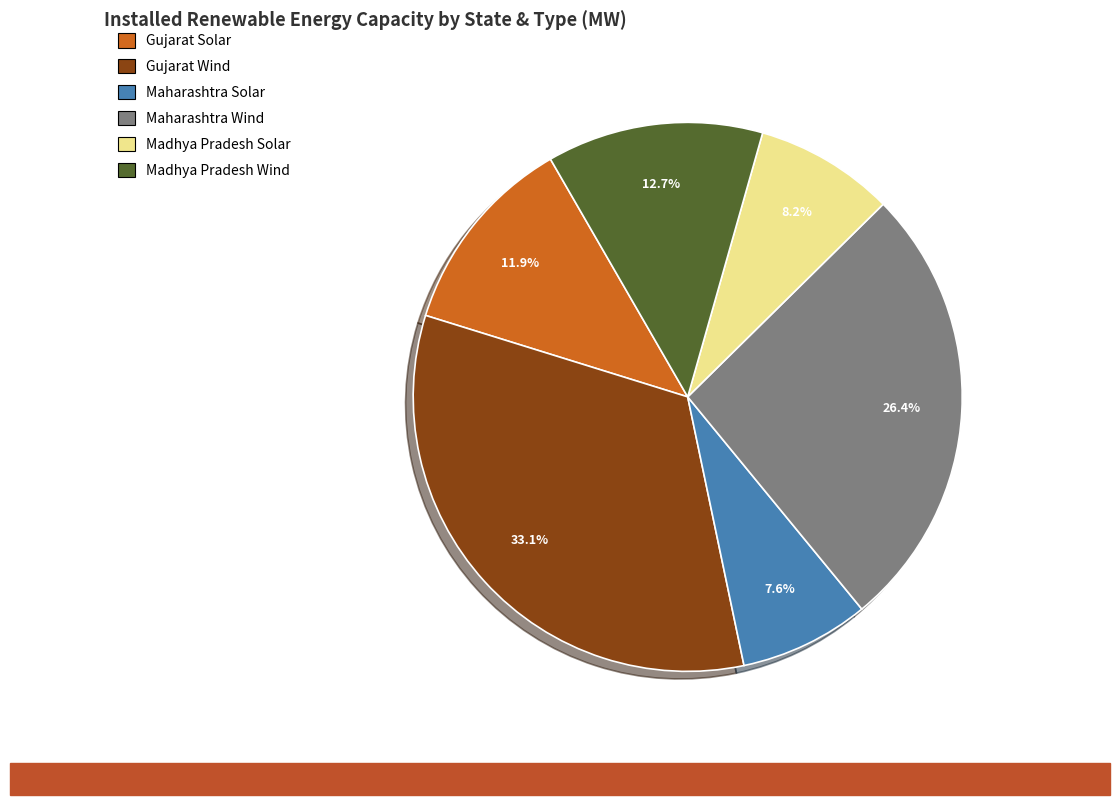

Which category has the biggest portion of the pie?

Gujarat Wind